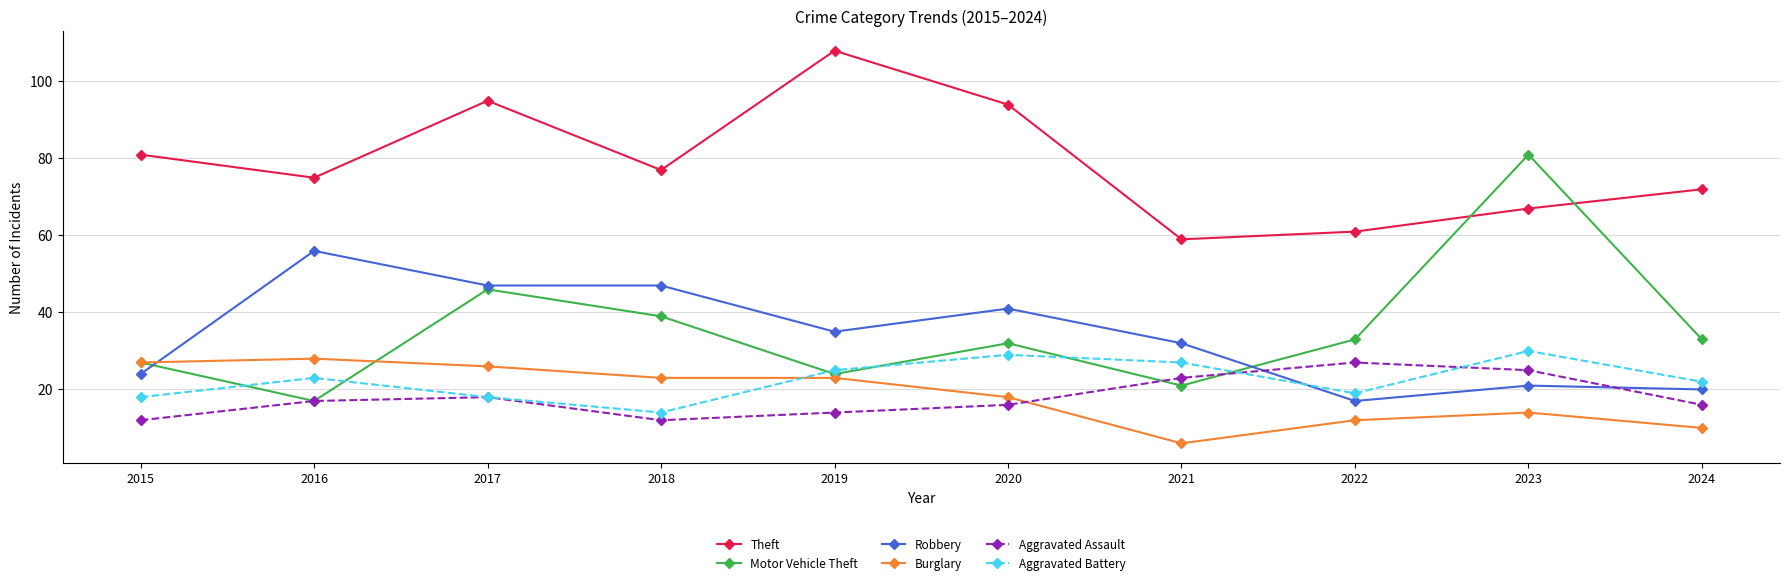

How many distinct data groups are displayed?

6